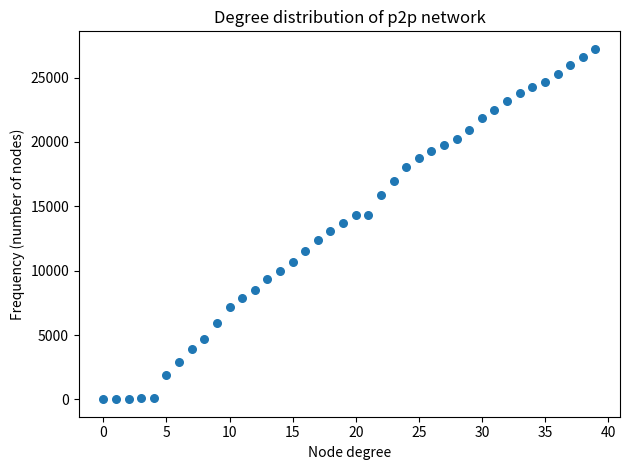

What is the range of Y values (max minus min)?

27213